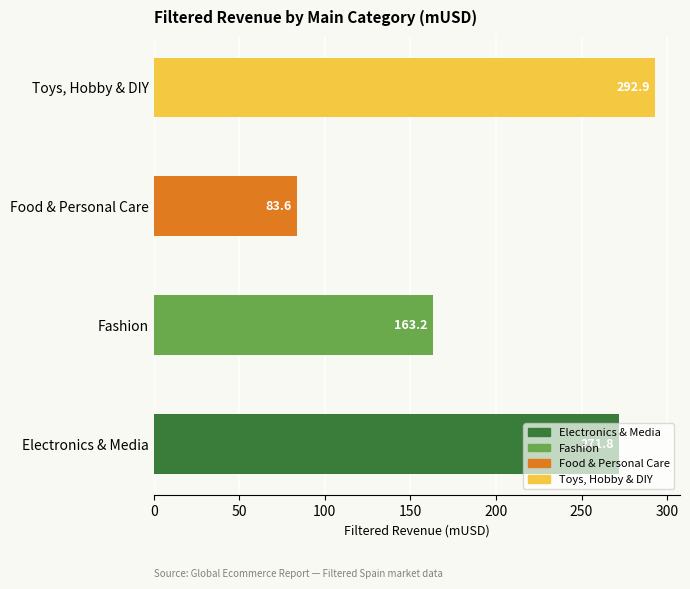

Where is the data nearest to the value 188?

Fashion